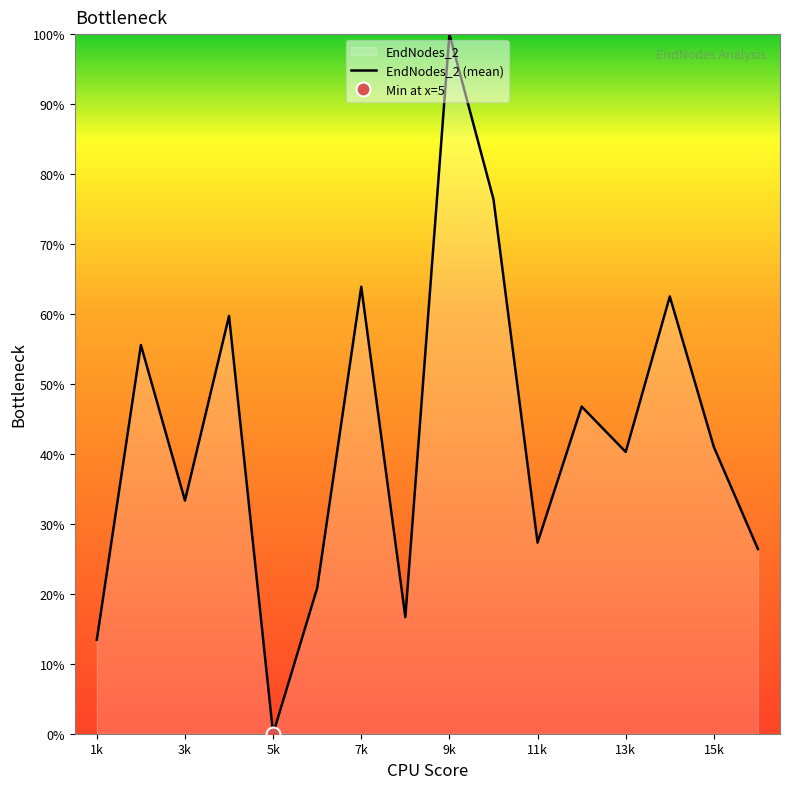

At which label does EndNodes_2 (mean) reach its minimum?

5k